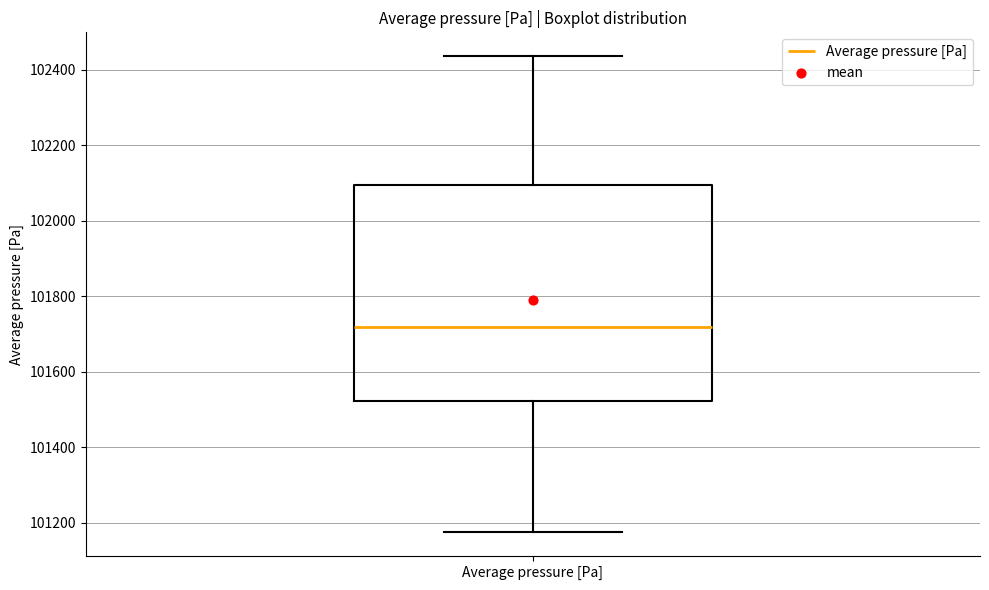

Read this box plot against the y-axis: the position of the median line, the range covered by the box, and the ends of both whiskers. The values are not printed on the chart, so give them approximately, as read against the axis.

median 101720, box 101520 to 102100, whiskers 101180 to 102440